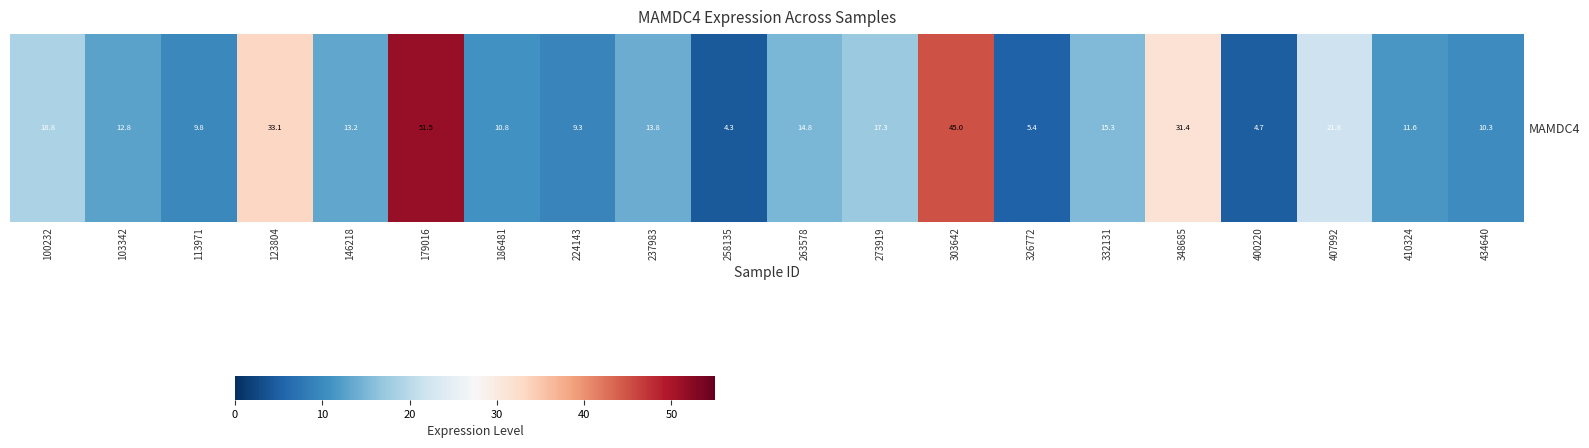

At which label is the value closest to 27?

348685